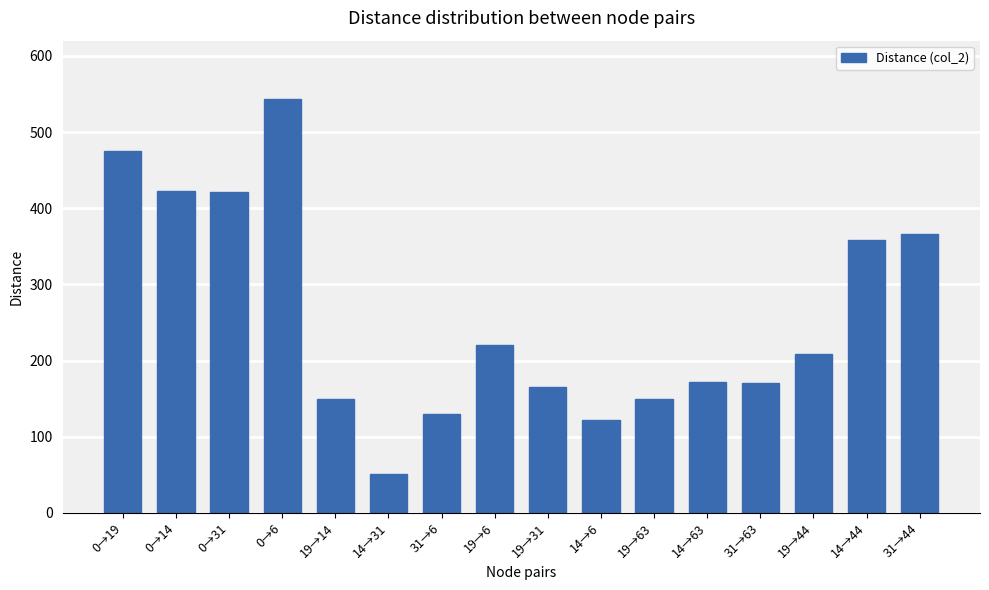

What is the difference between the values at 14→6 and 31→63?

49